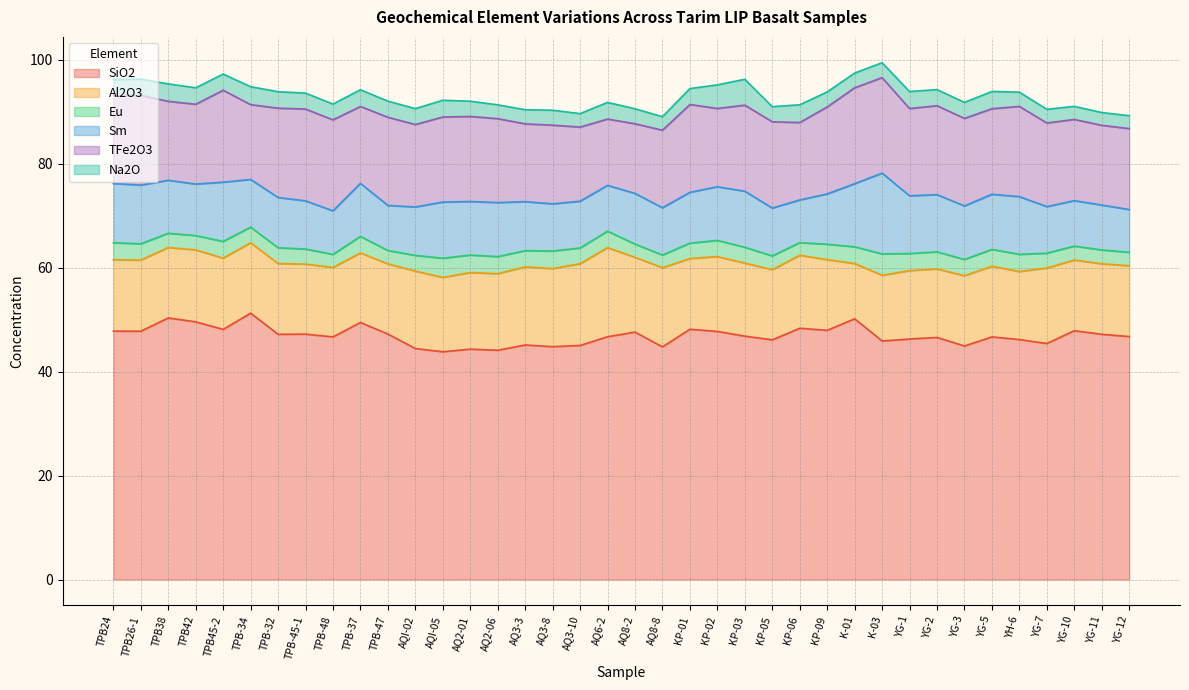

List the labels in order of Sm value, largest first.

K-03, K-01, TPB24, TPB45-2, TPB26-1, YG-1, YH-6, YG-2, AQI-05, KP-03, YG-5, AQ2-06, KP-02, AQ2-01, YG-3, TPB38, TPB-37, TPB42, KP-01, AQ8-2, TPB-32, KP-09, AQ3-3, AQI-02, TPB-45-1, KP-05, TPB-34, AQ8-8, AQ3-8, AQ3-10, YG-7, AQ6-2, YG-10, TPB-47, YG-11, TPB-48, YG-12, KP-06